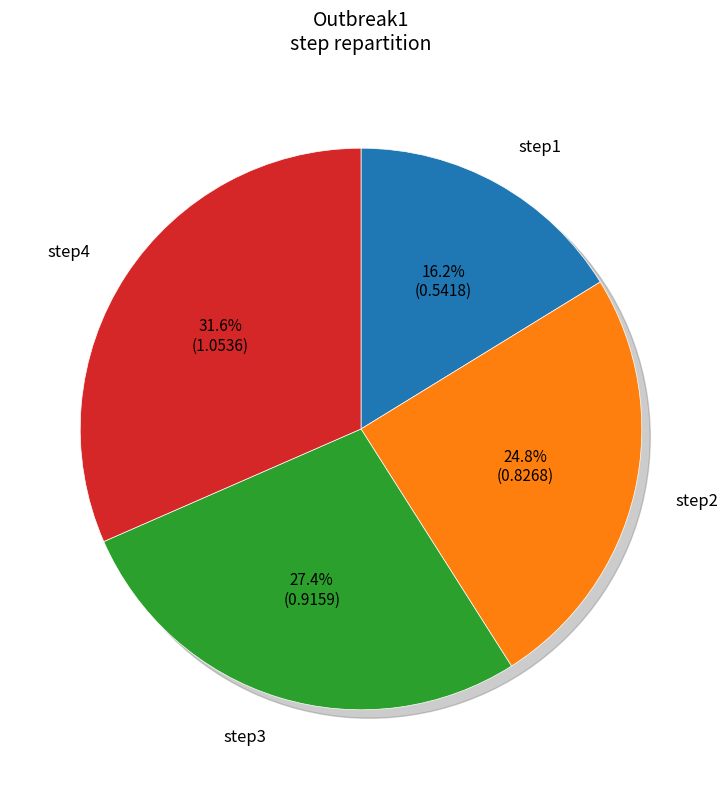

Is there a majority slice in this chart?

No